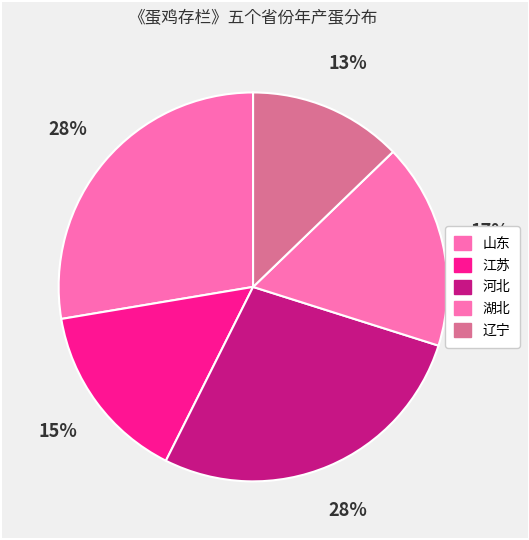

How many slices are in this pie chart?

5